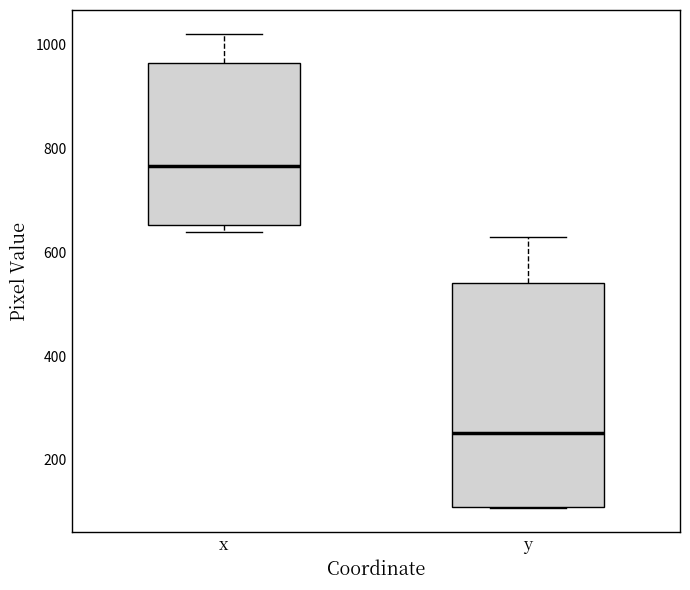

Where is the upper edge of the box for y on the y-axis? The values are not printed on the chart, so give them approximately, as read against the axis.

540